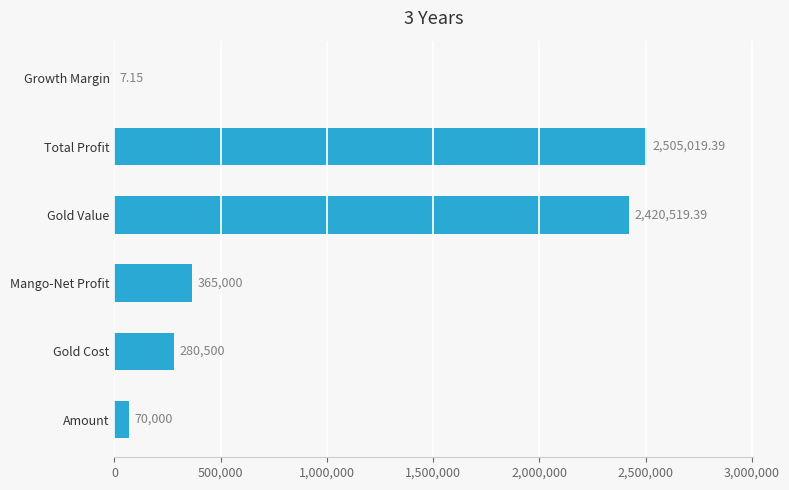

Count the number of data series in this chart.

1